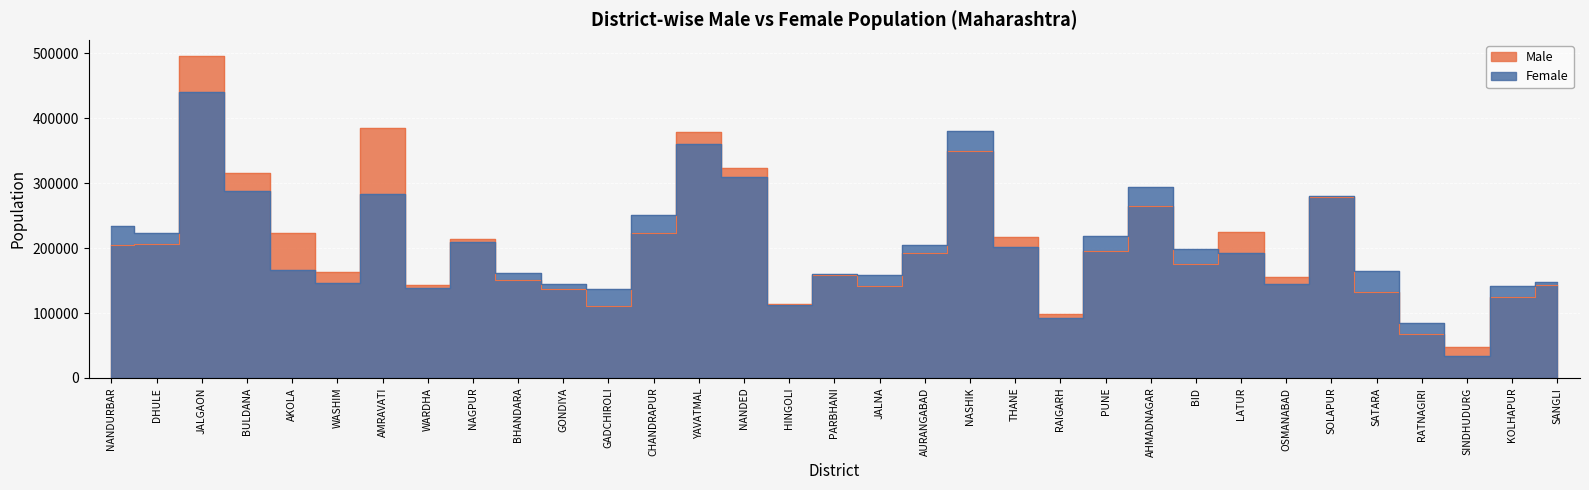

True or false: Female and Male cross at least once.

True